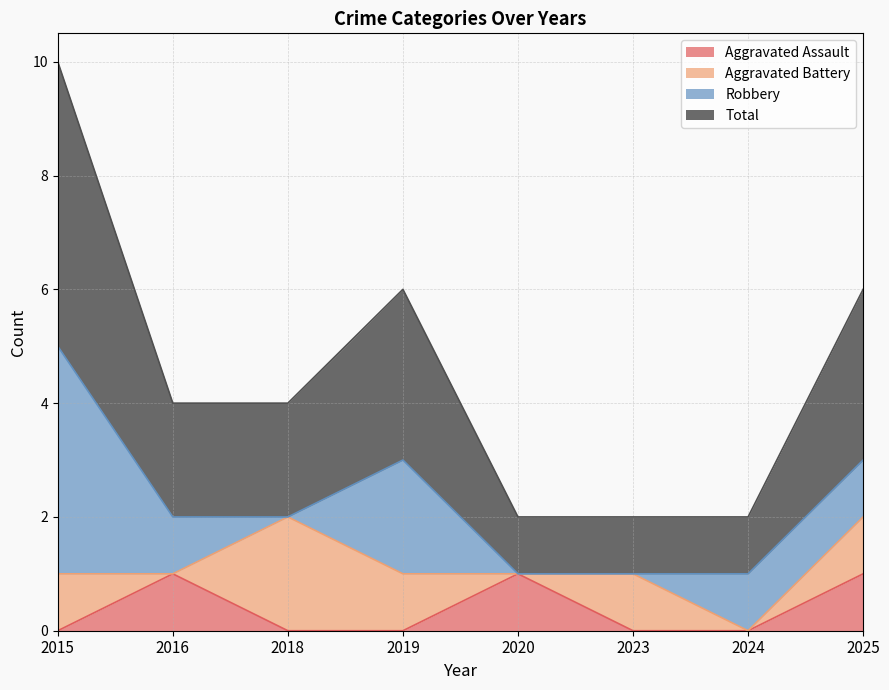

What is the greatest value displayed?

5